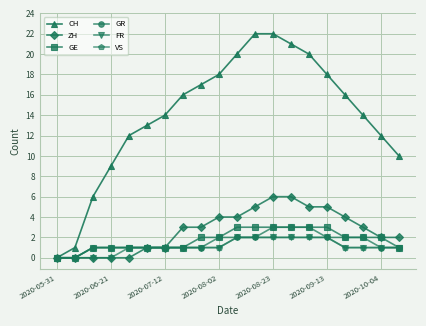

What is the greatest value displayed?

22